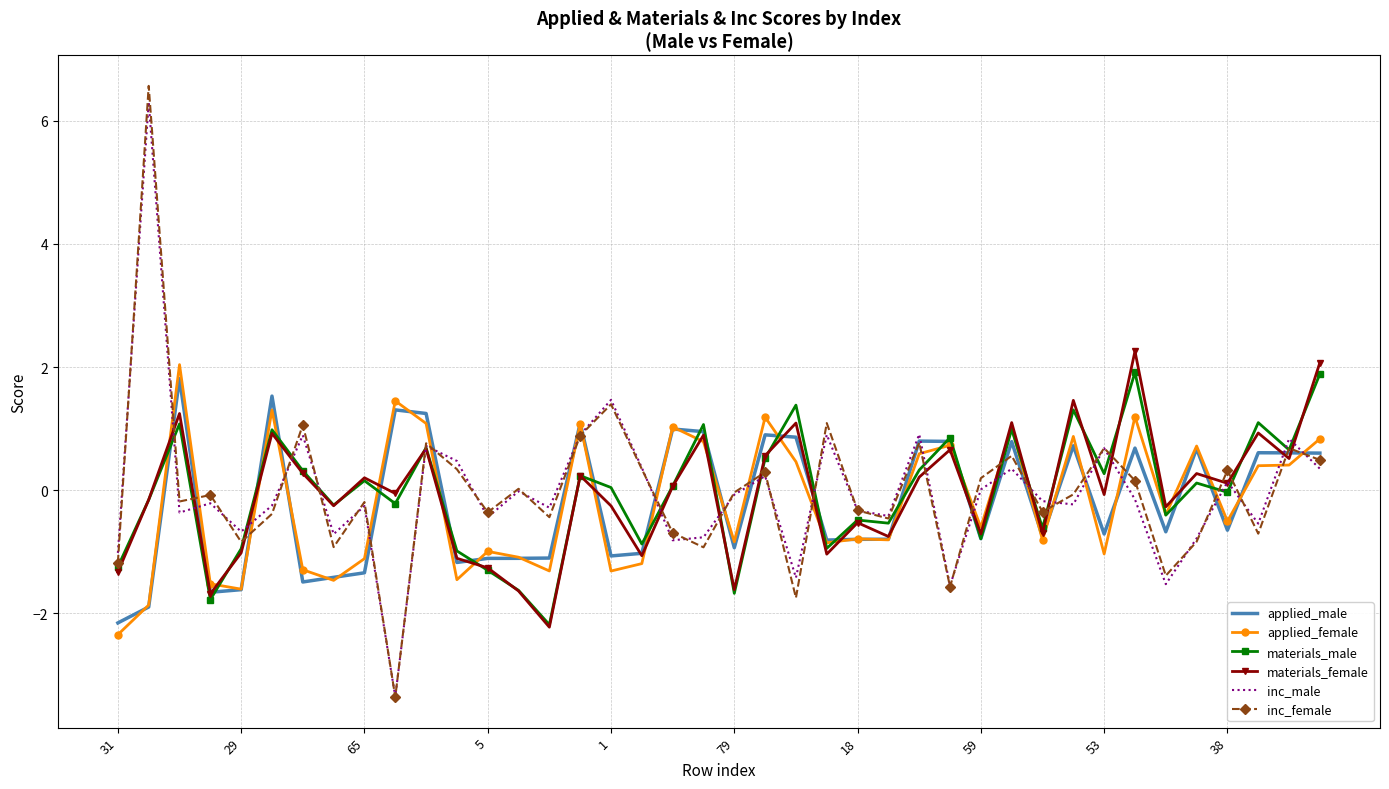

Which series has the widest spread of values?

inc_female